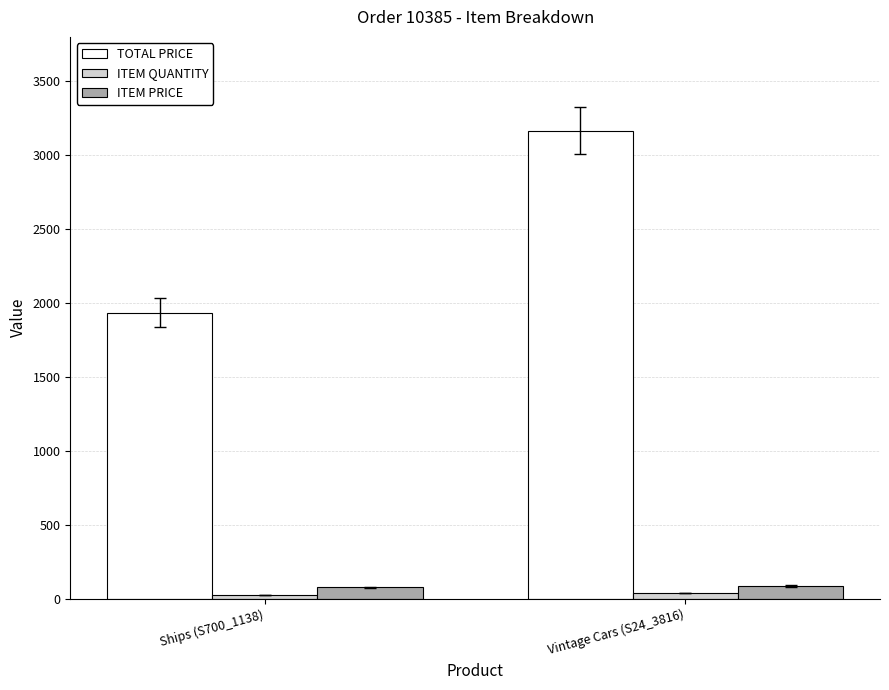

At which category is the sum across all series the highest?

Vintage Cars (S24_3816)